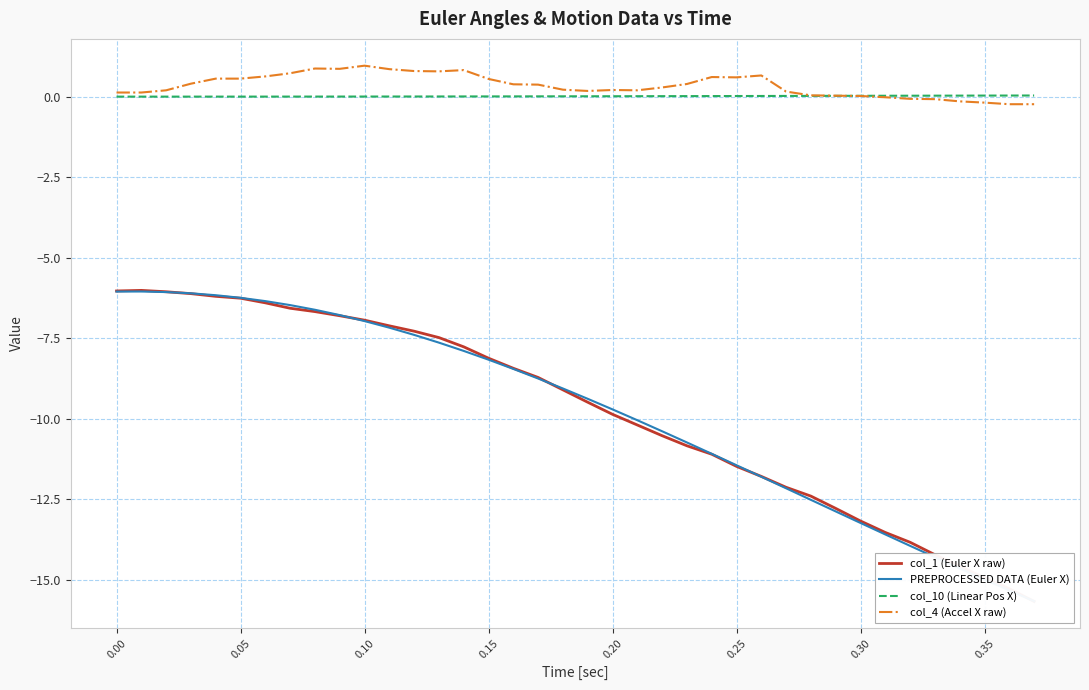

What is the maximum value for col_4 (Accel X raw)?

1.0